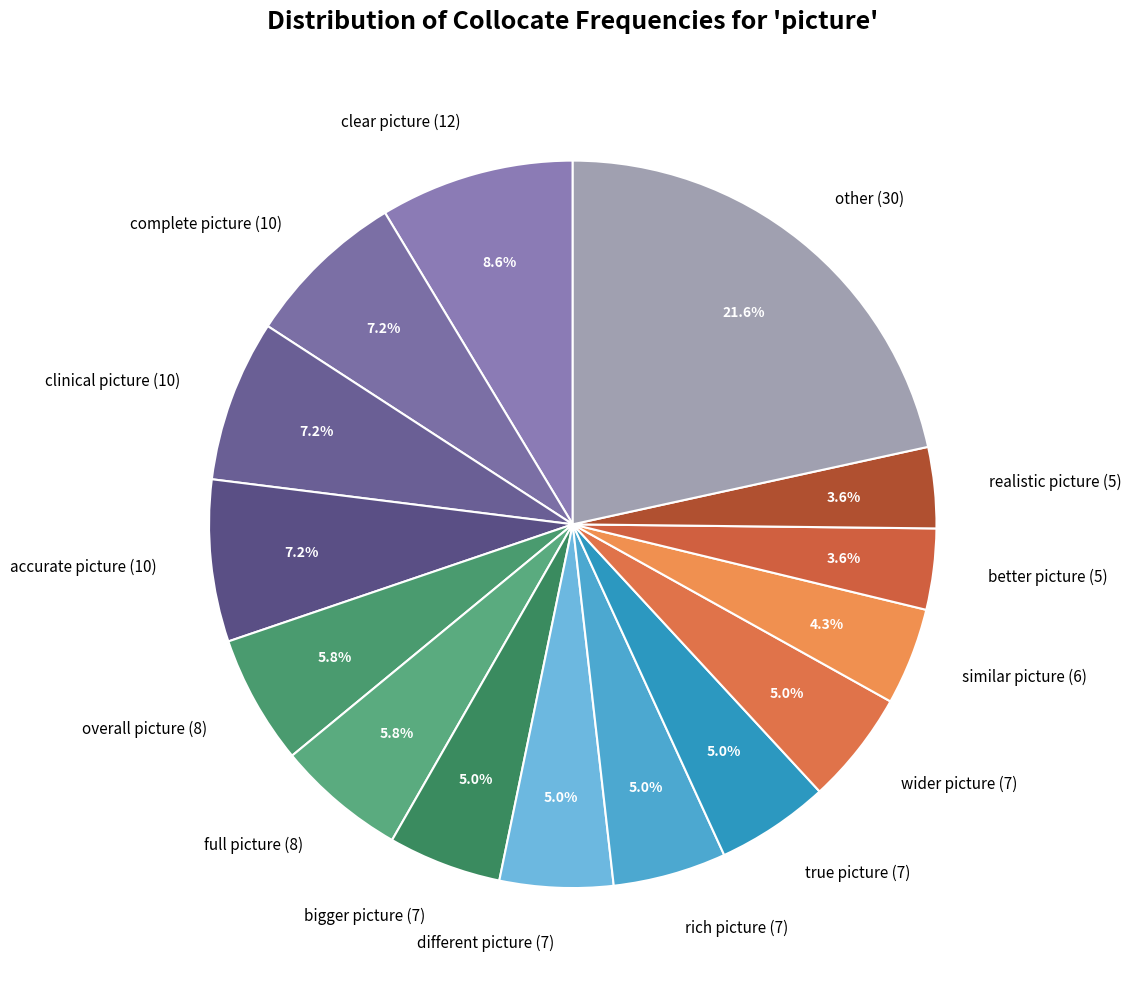

Count the number of slices in the pie.

15